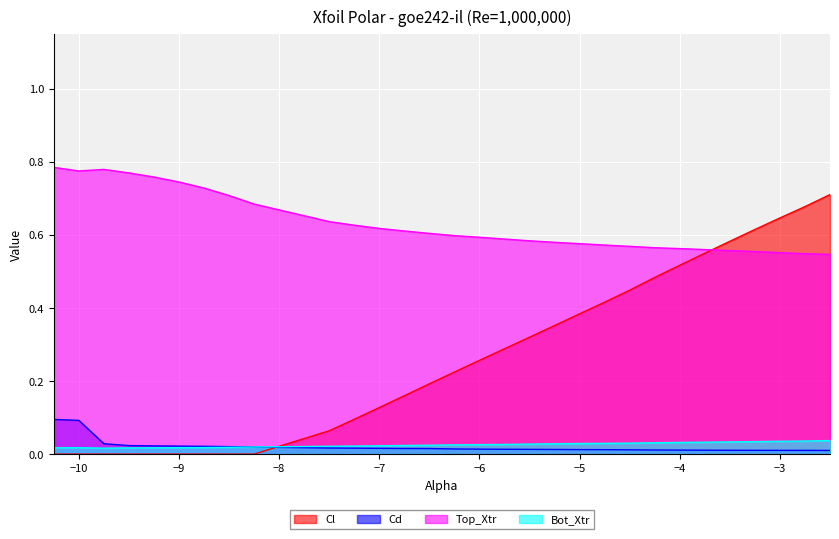

Which has a higher value, -4.75 or -3.5?

-3.5